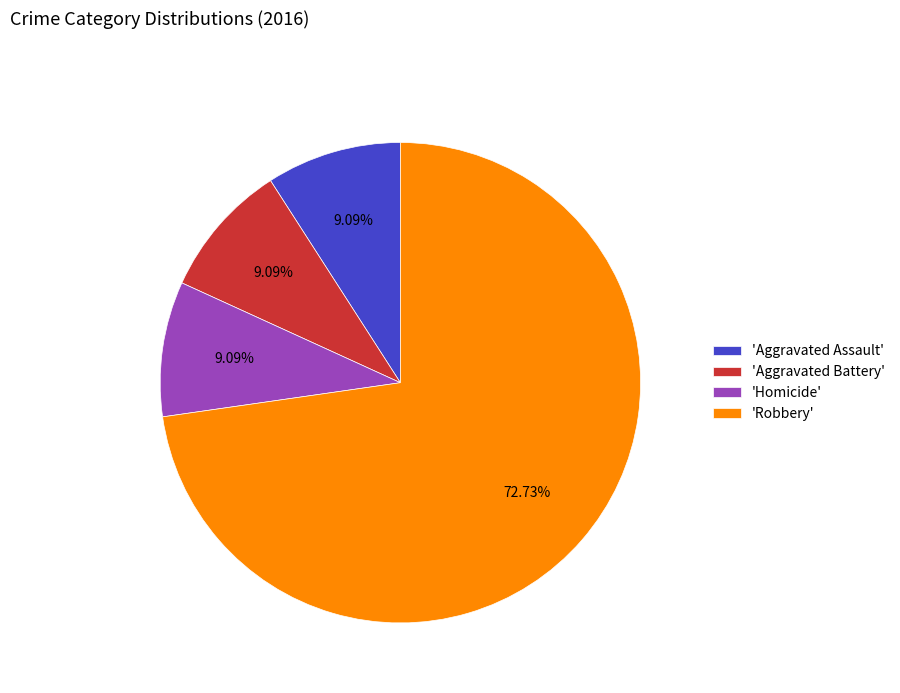

Approximately how many times larger is the value at 'Homicide' compared to 'Aggravated Assault'?

1.0